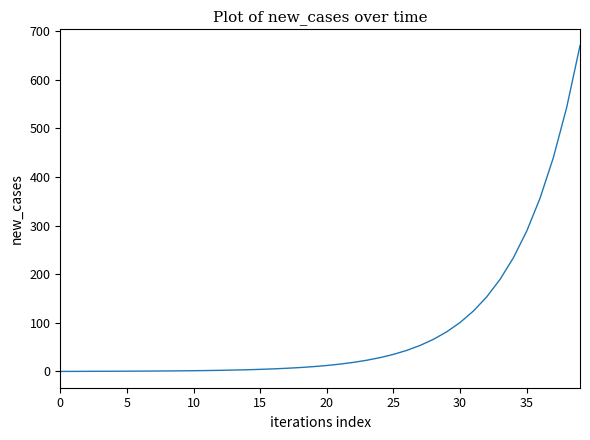

What is the greatest value displayed?

670.0